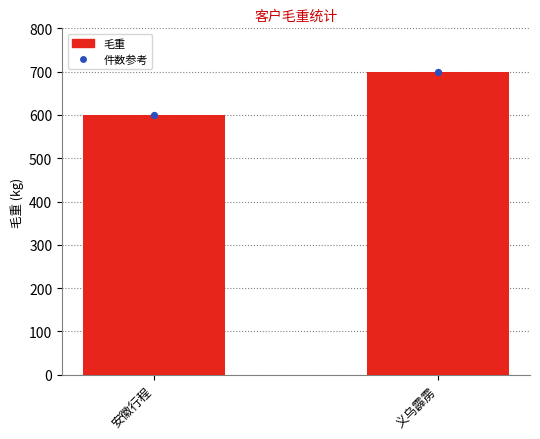

What is the change in value from 安徽行程 to 义乌霹雳?

+100